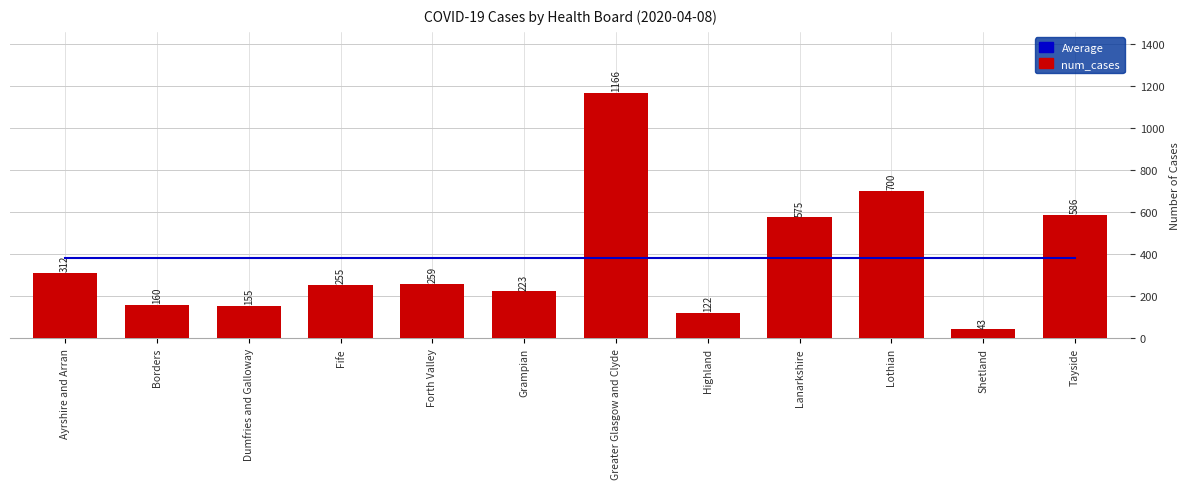

What is the value of the num_cases bar at the 5th from the left?

259.0